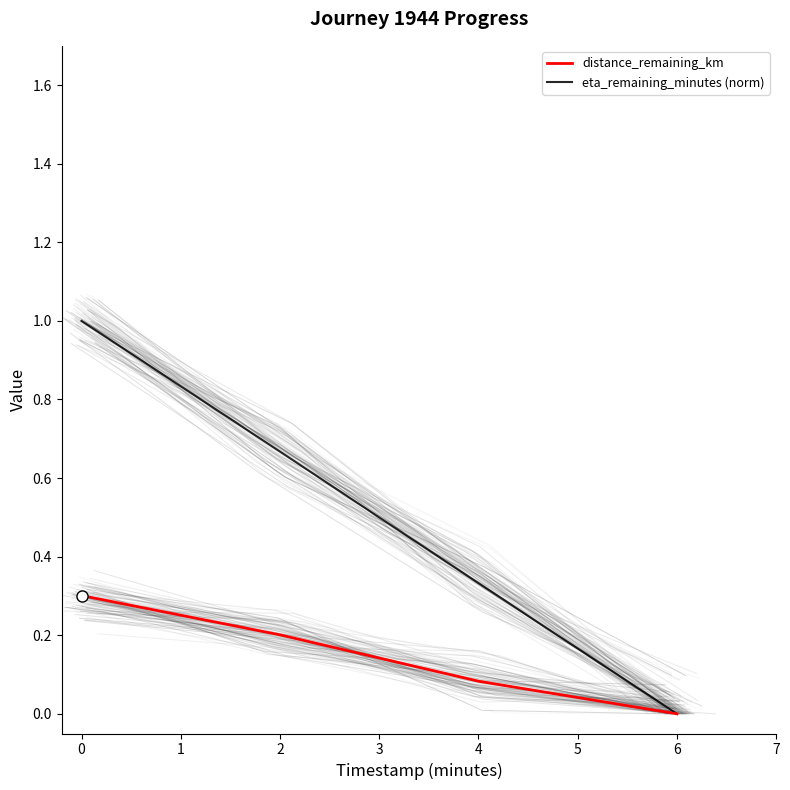

True or false: eta_remaining_minutes (norm) has a value of 0.6 at 0.

False